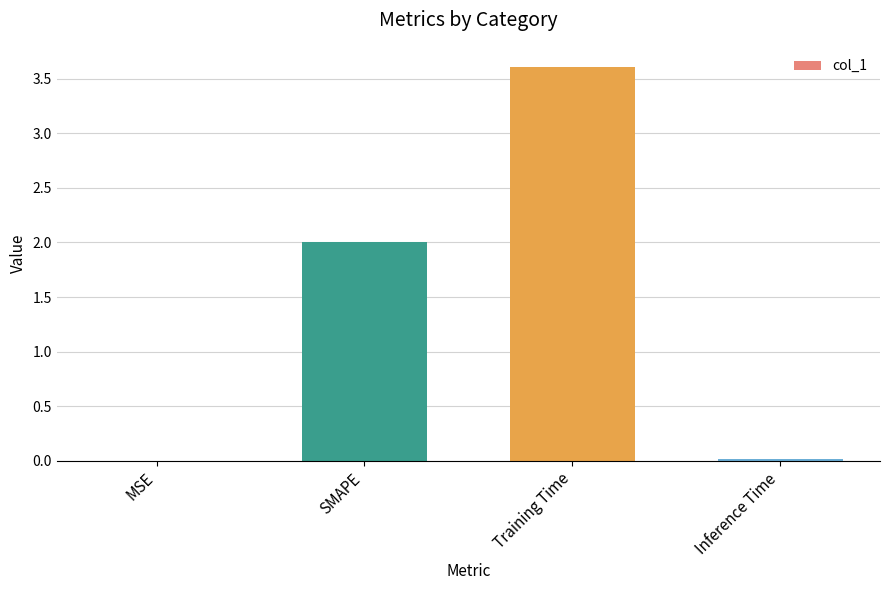

Is it true that the value at Training Time is 3.6?

True